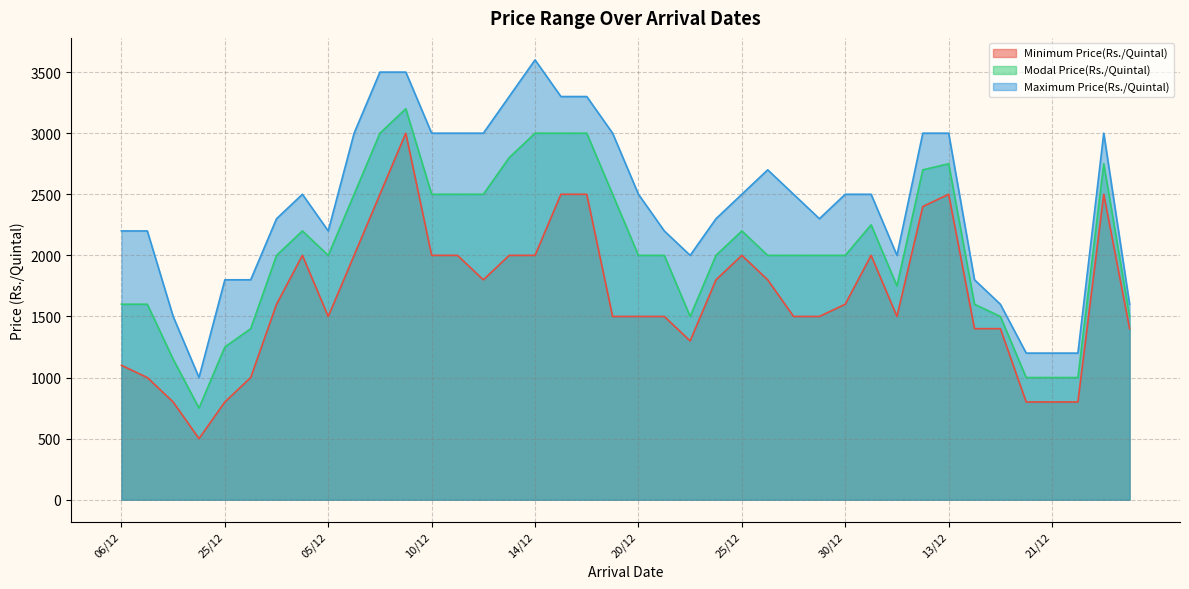

True or false: Modal Price(Rs./Quintal) and Minimum Price(Rs./Quintal) cross at least once.

False